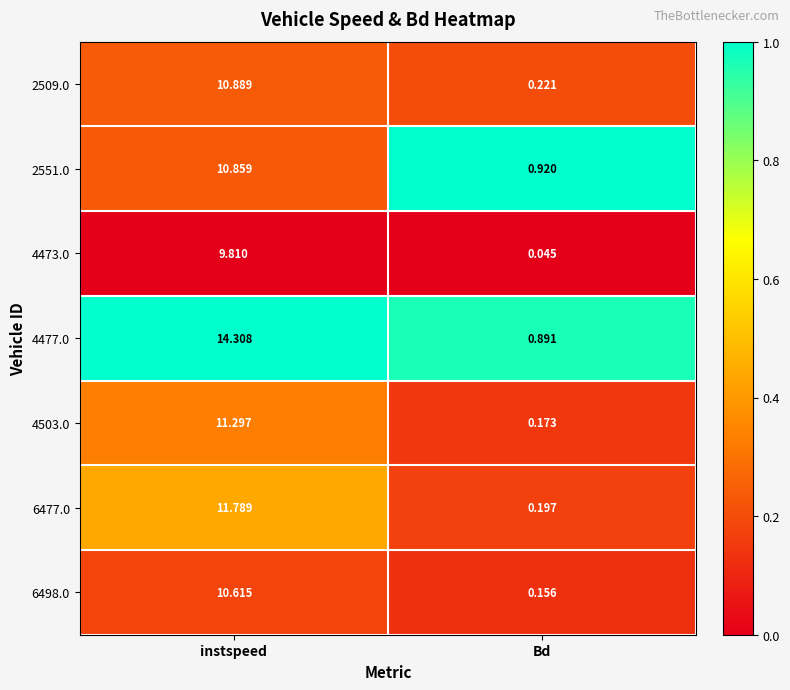

List the labels in order of 2509.0 value, largest first.

instspeed, Bd